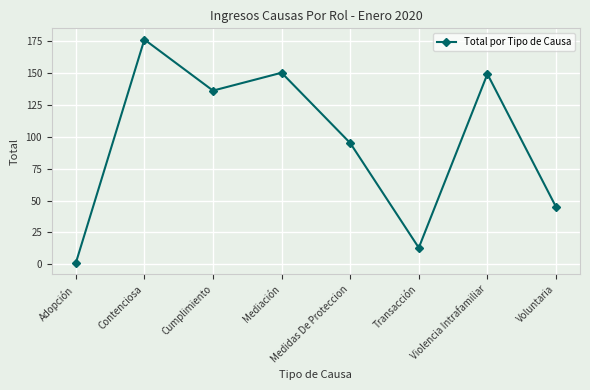

The value at Violencia Intrafamiliar is 149. True or false?

True